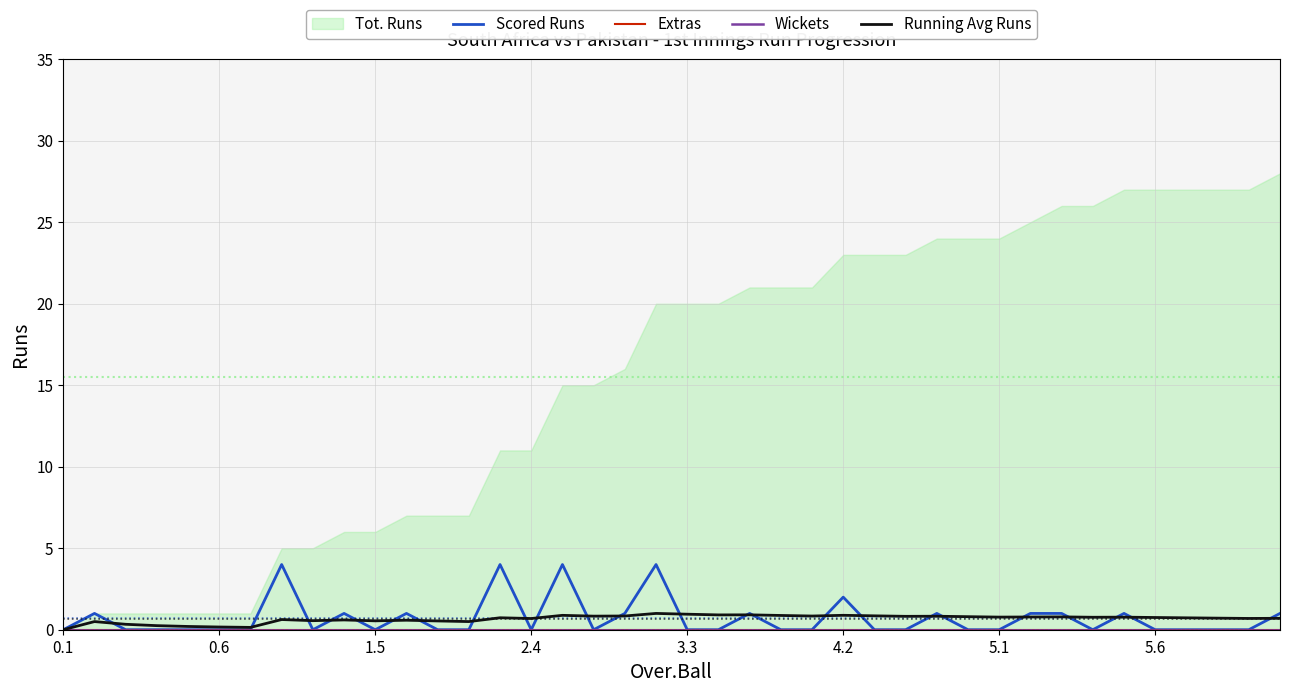

Is the value of Wickets at 26 greater than the value of Extras at 18?

No